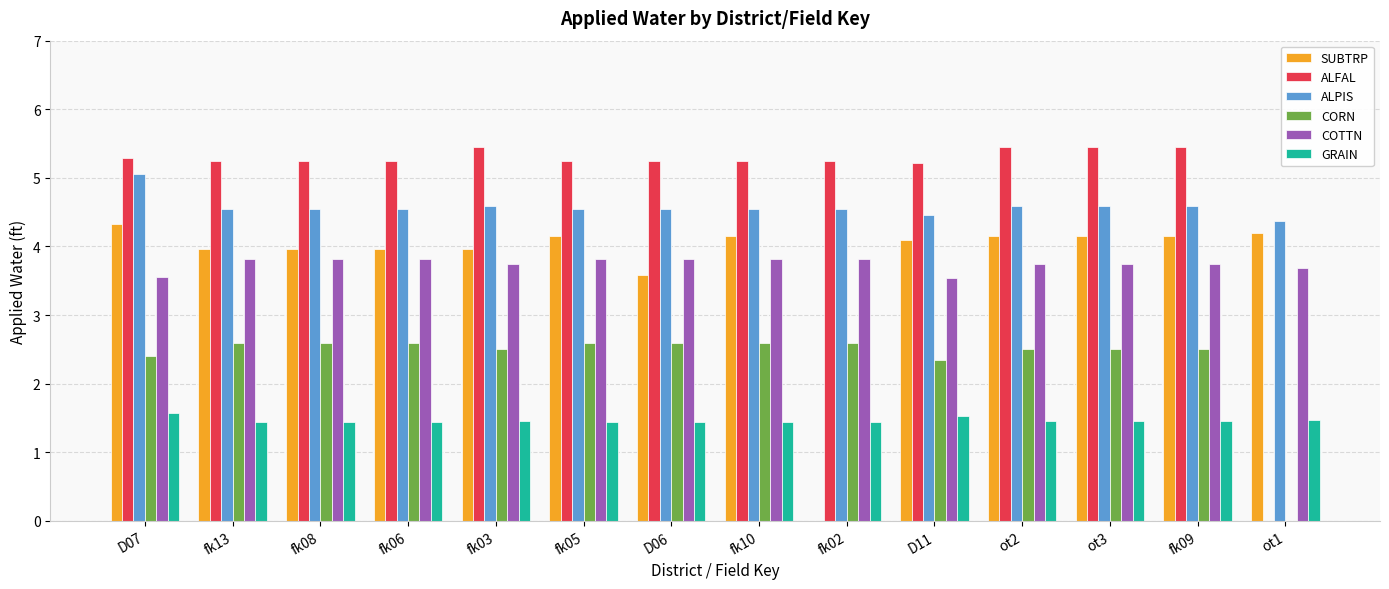

The value of SUBTRP at fk13 is 7.1. True or false?

False